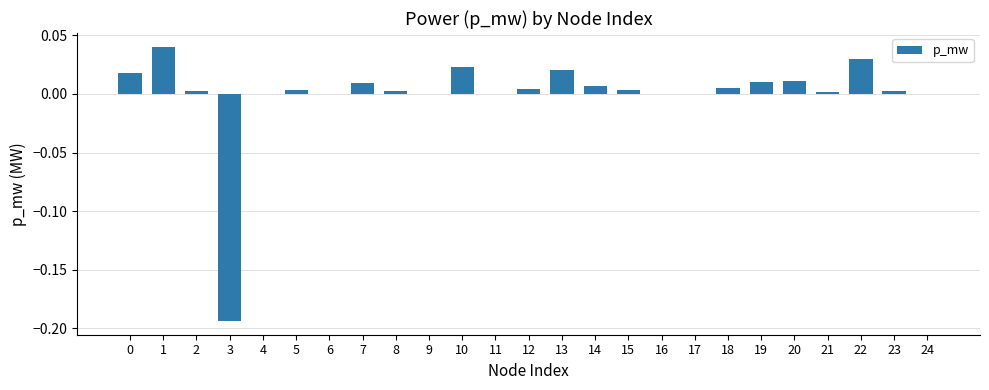

Is it true that the value at 4 is -0.1?

False